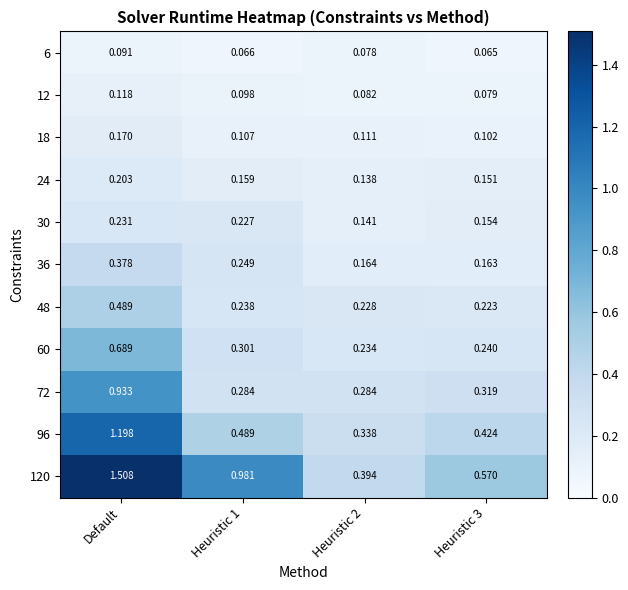

Which category has the highest value in the 30 series?

Default